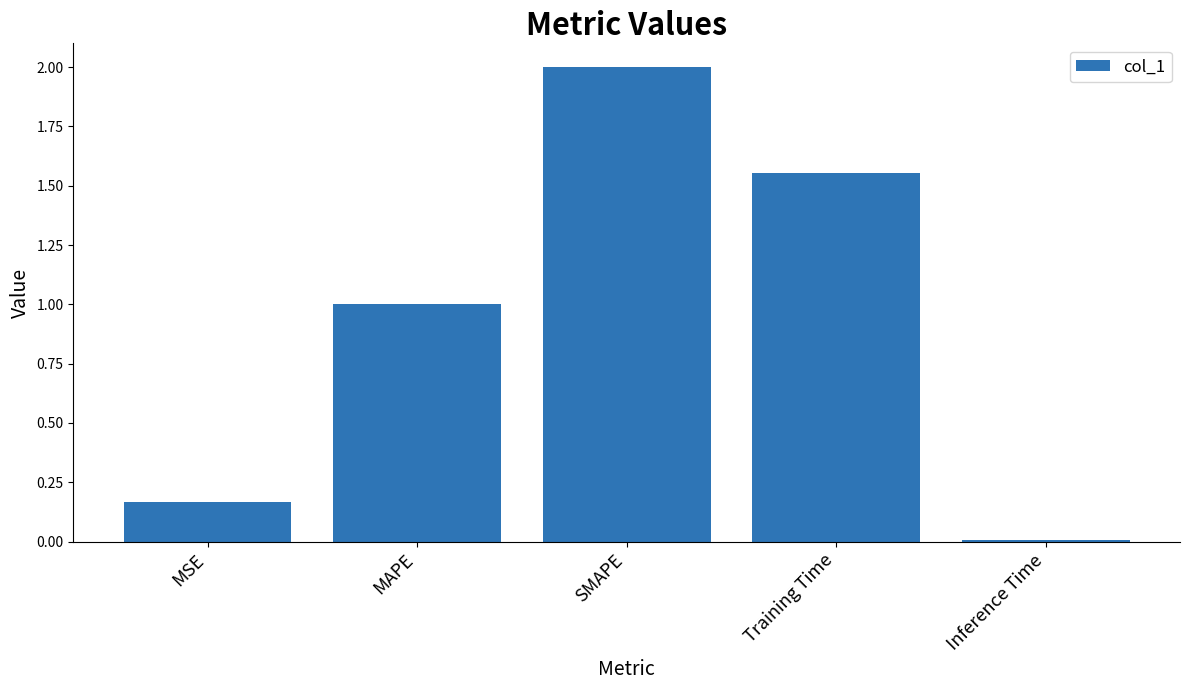

Count the number of data series in this chart.

1